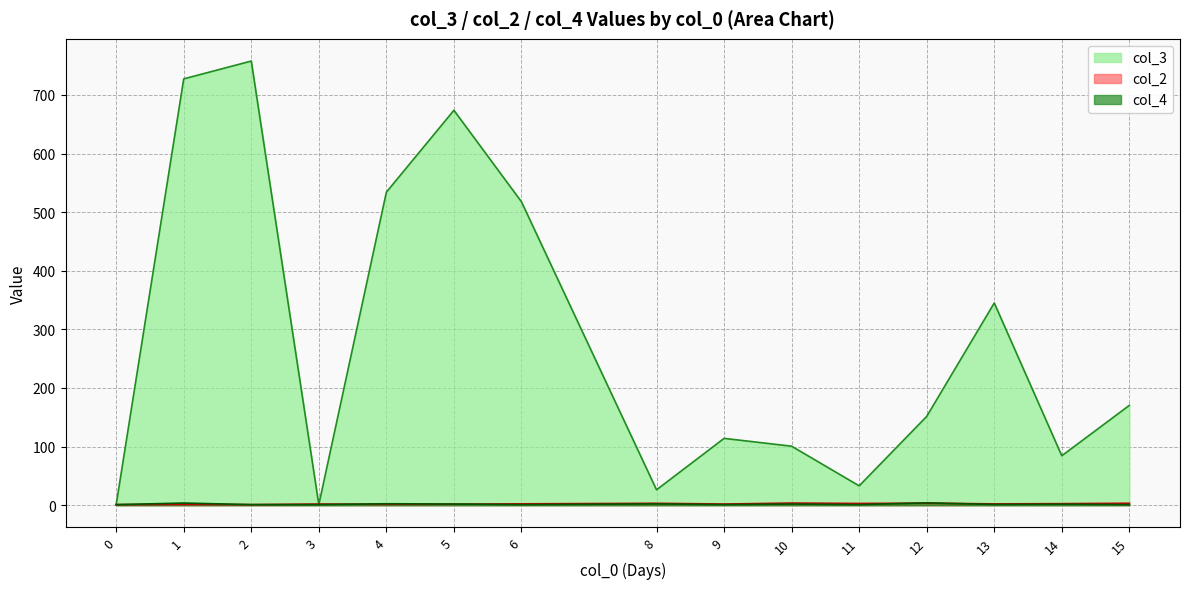

The col_3 series shows 0 at 17. True or false?

False